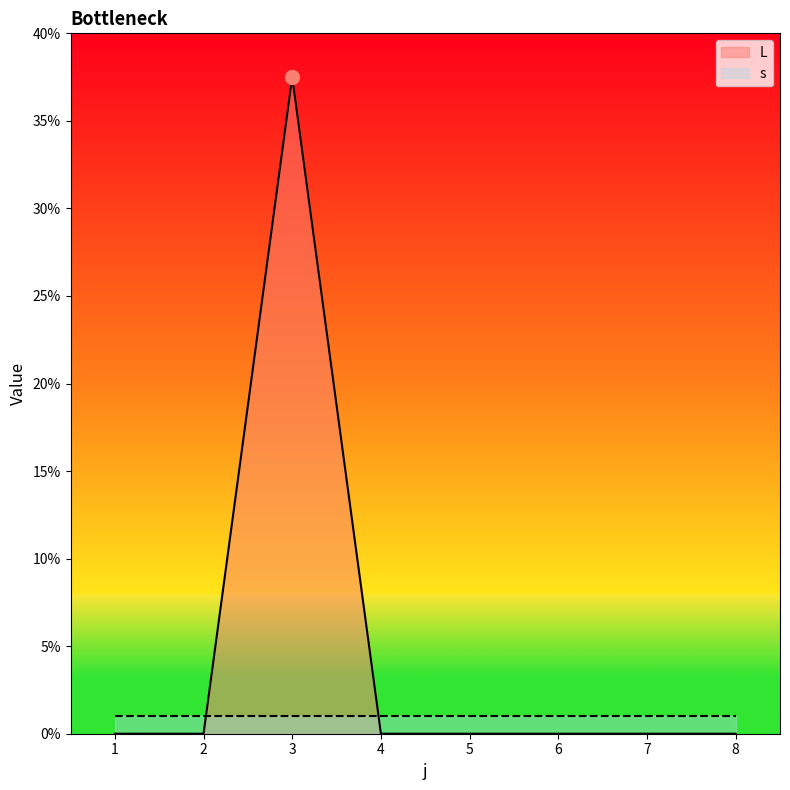

Reading left to right, transcribe all the data shown in this chart.

0.0	0.0	37.5	0.0	0.0	0.0	0.0	0.0